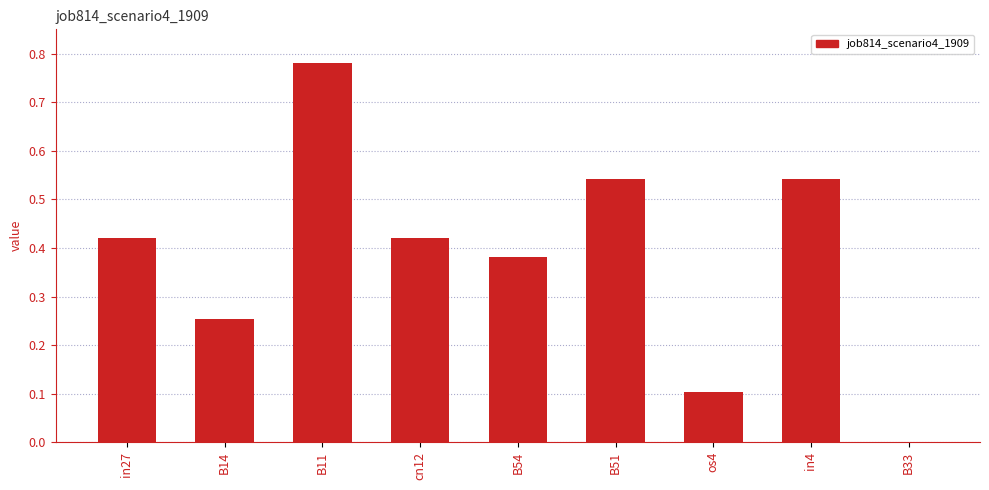

Where is the data nearest to the value 0?

B33